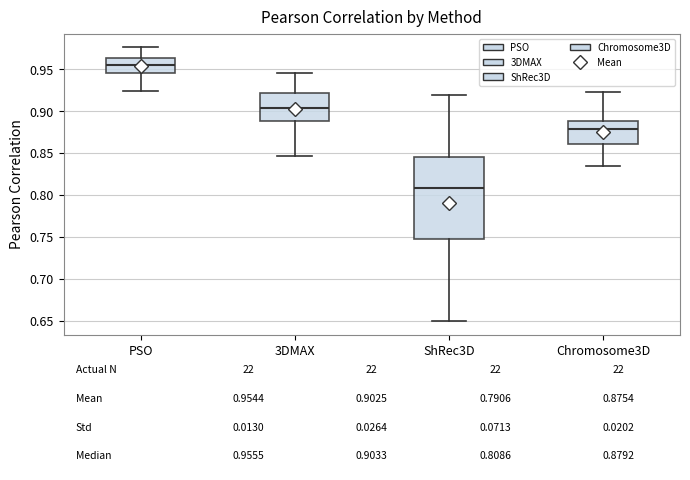

Which box has the highest median line?

PSO